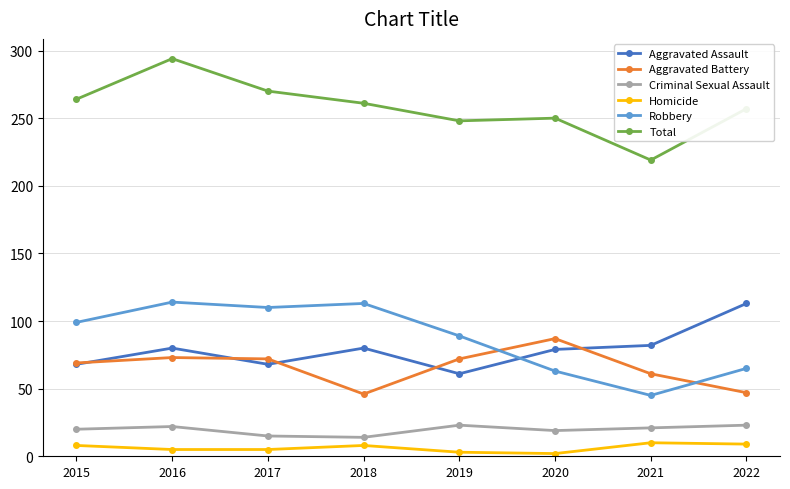

What is the spread (max minus min) of values at 2018?

253